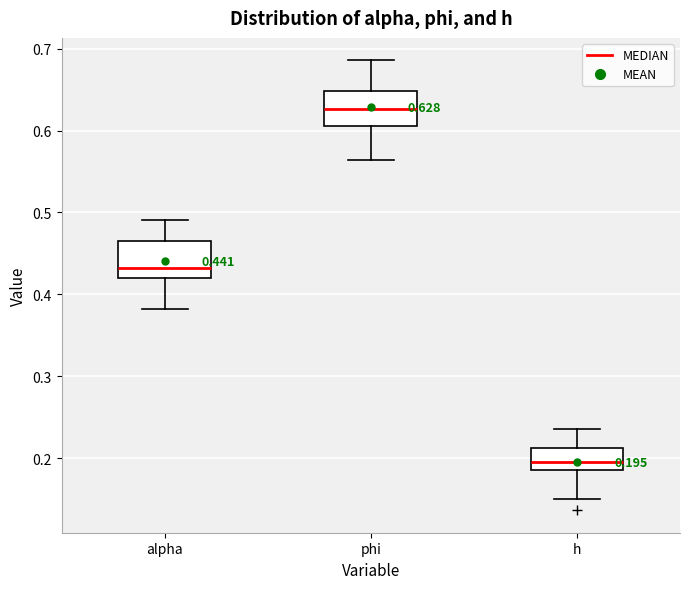

Which box's median line is the lowest?

h